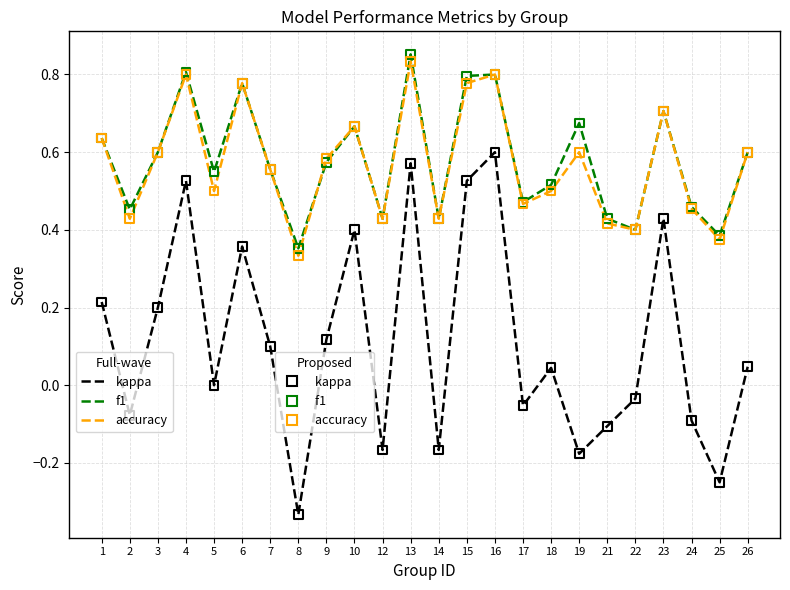

Which category has the highest value across all series?

13